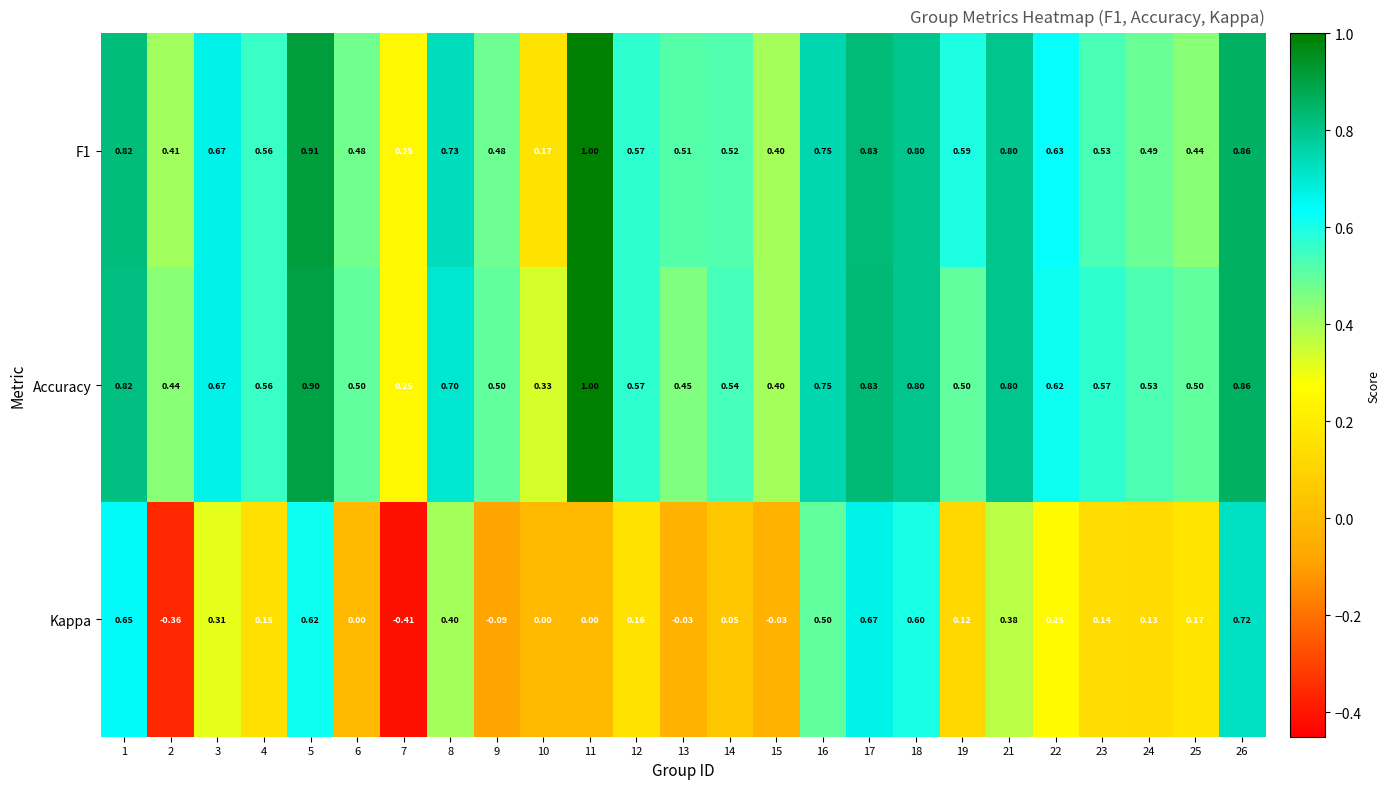

Which series has the largest total across all categories?

Accuracy